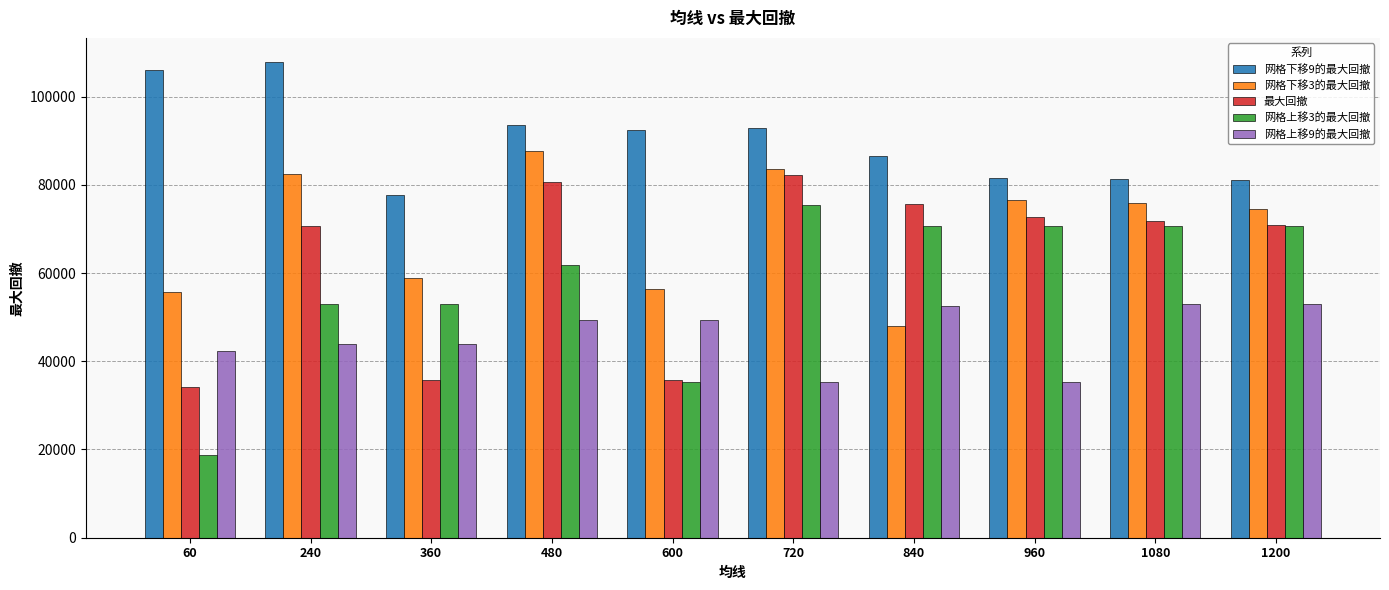

How many bars are there in total?

50